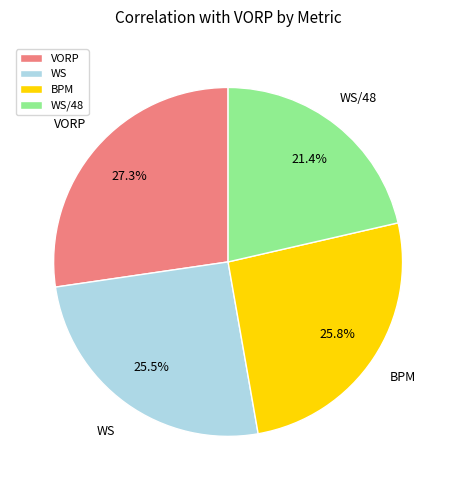

Which has a higher value, WS or VORP?

VORP